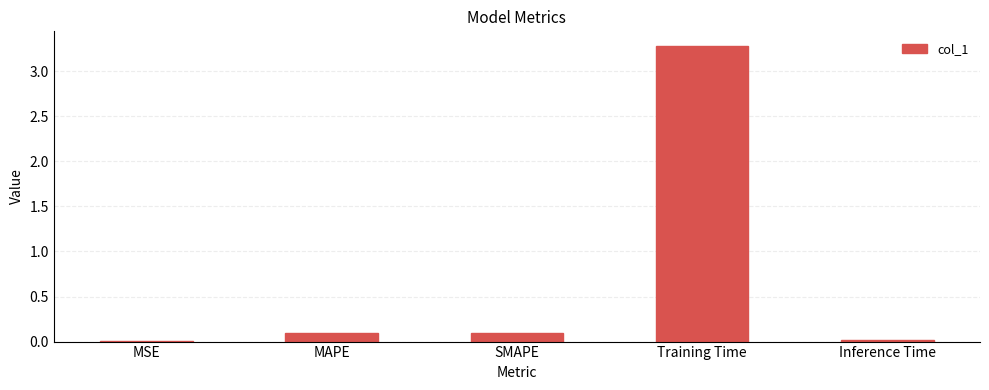

What is the sum of all values?

3.5